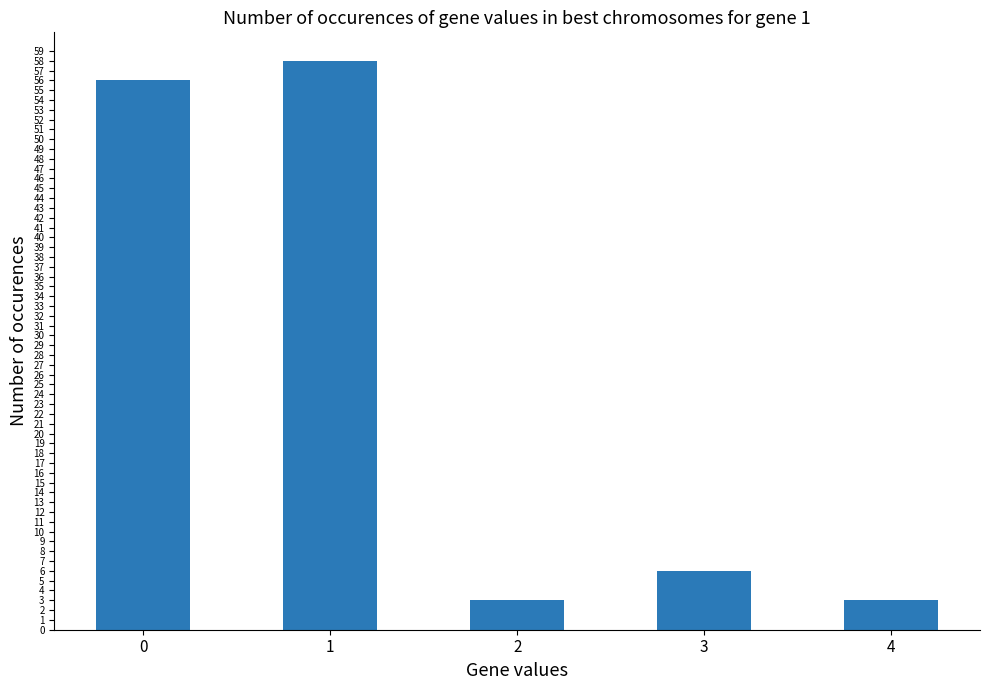

Count the number of categories in the chart.

5